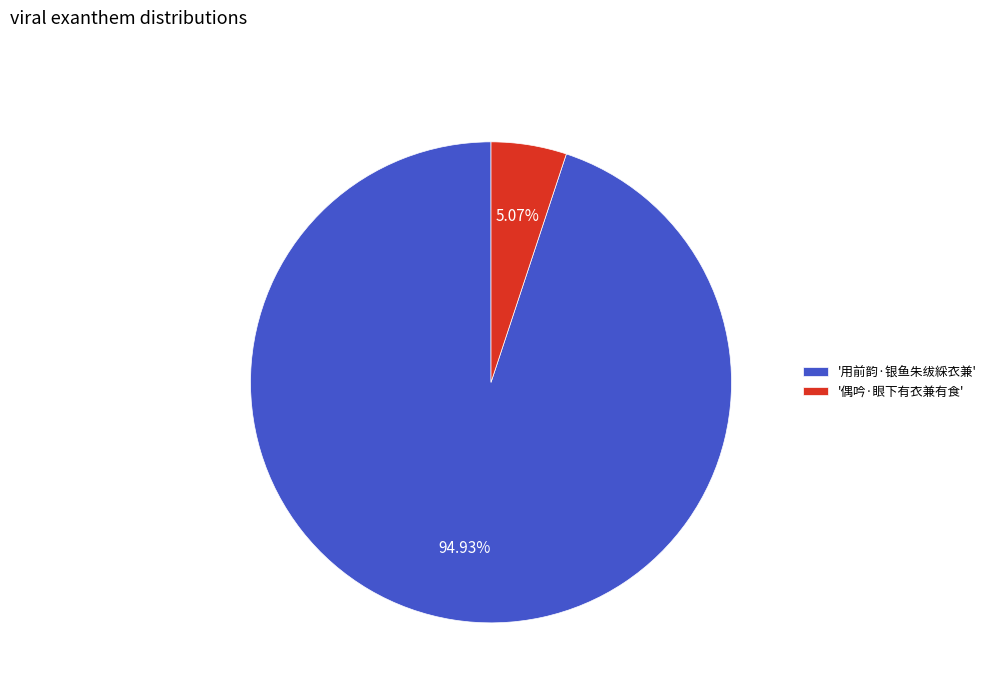

How many slices are in this pie chart?

2